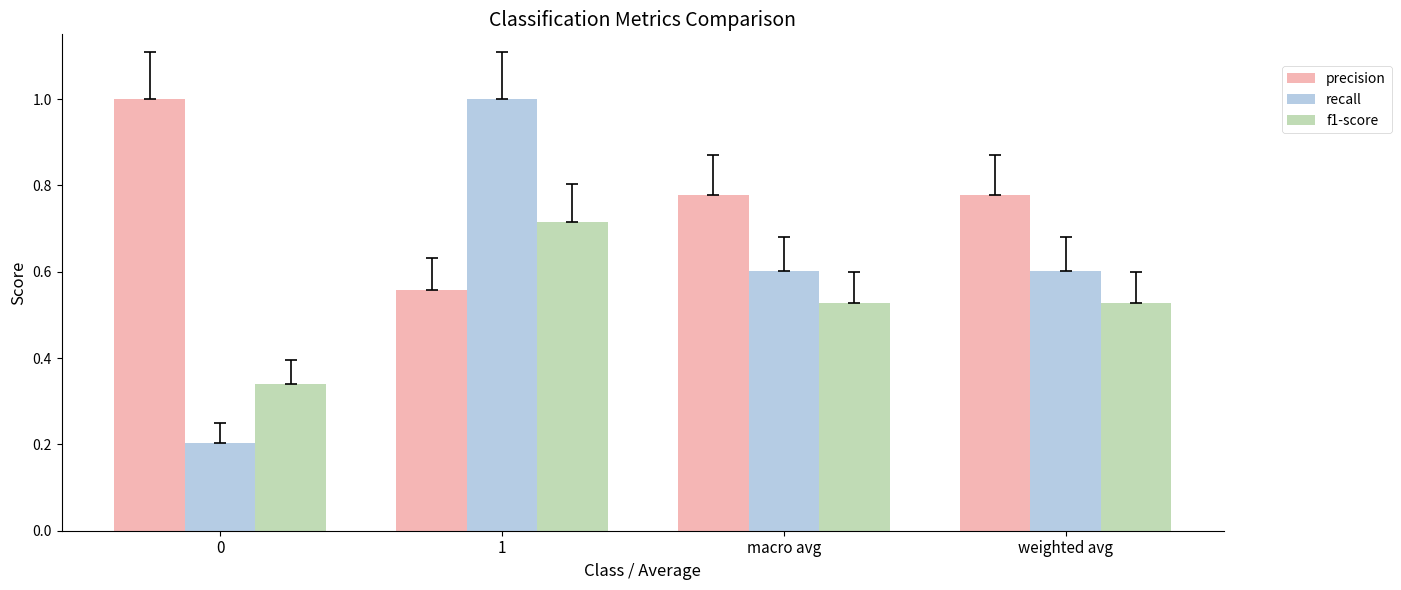

List the series in order of their overall mean, highest first.

precision, recall, f1-score